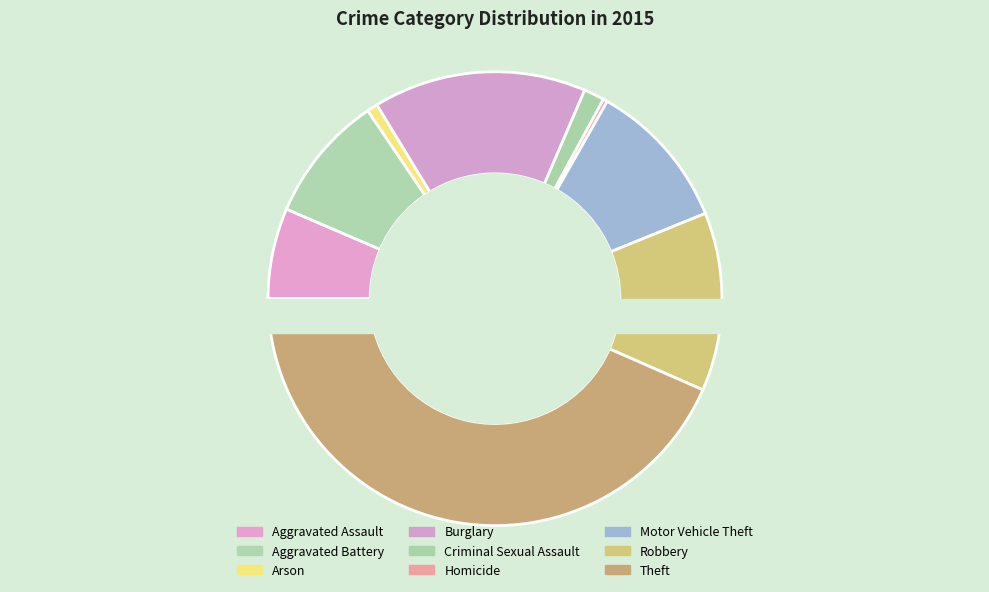

Is there a majority slice in this chart?

No